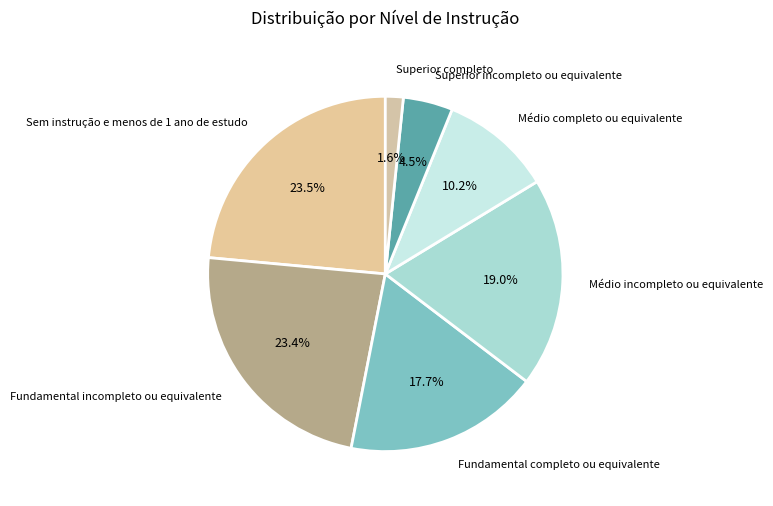

To the nearest percent, what is the difference between the Médio completo ou equivalente and Médio incompleto ou equivalente slice percentages?

9%